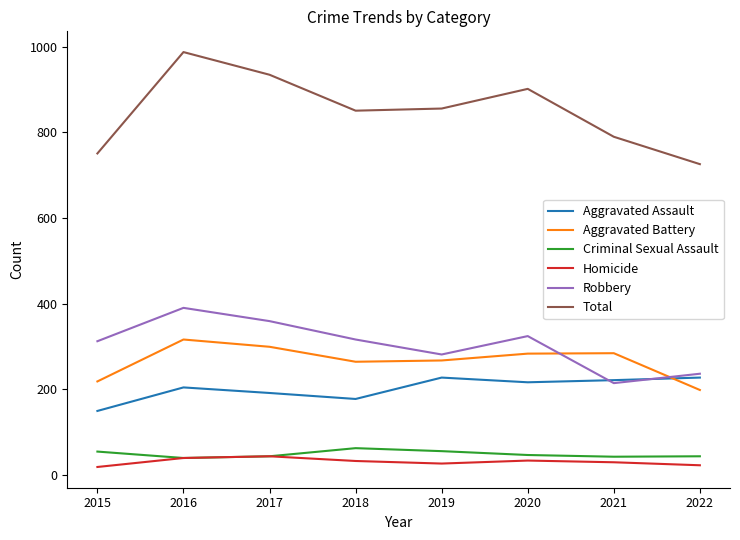

True or false: Homicide and Total intersect in this chart.

False